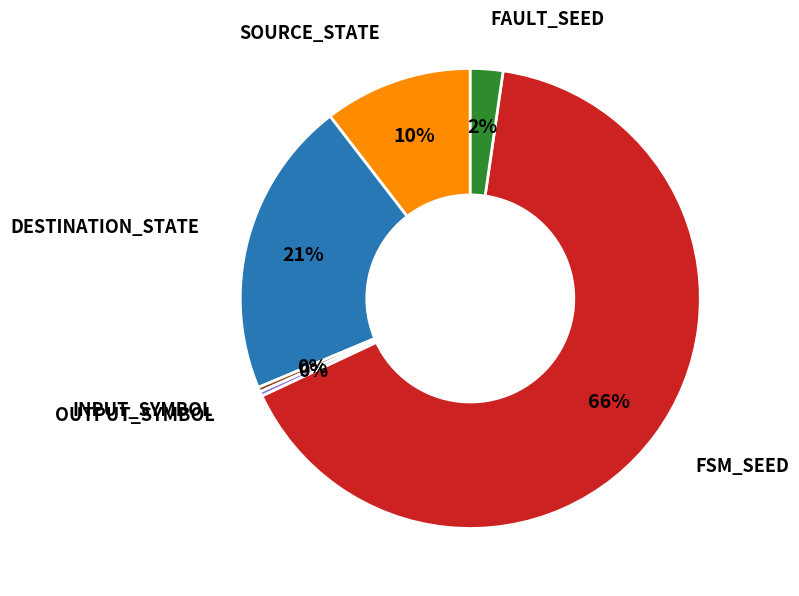

To the nearest percent, what is the average slice percentage?

17%